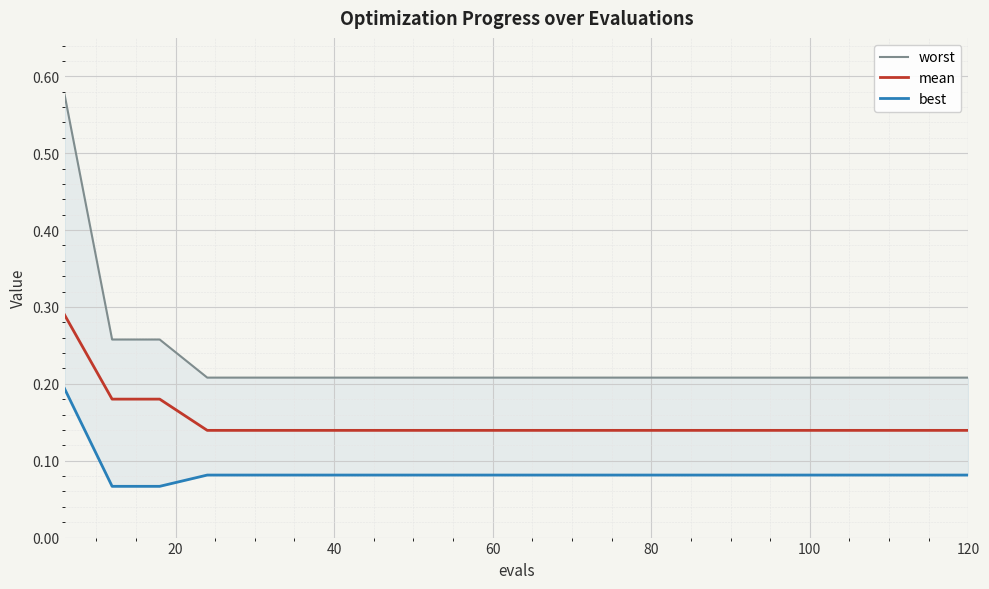

What is the sum of the best values at 20 and 14?

0.1